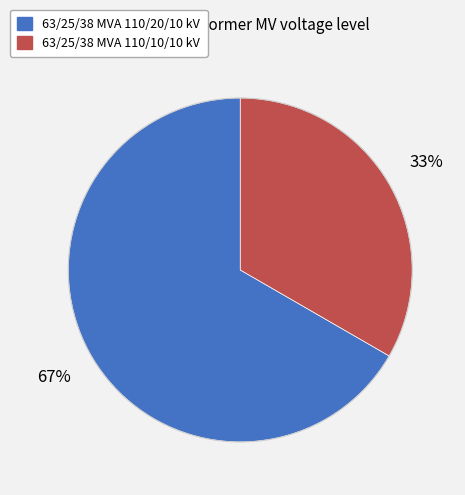

Do 63/25/38 MVA 110/20/10 kV and 63/25/38 MVA 110/10/10 kV together represent more than half of the pie?

Yes